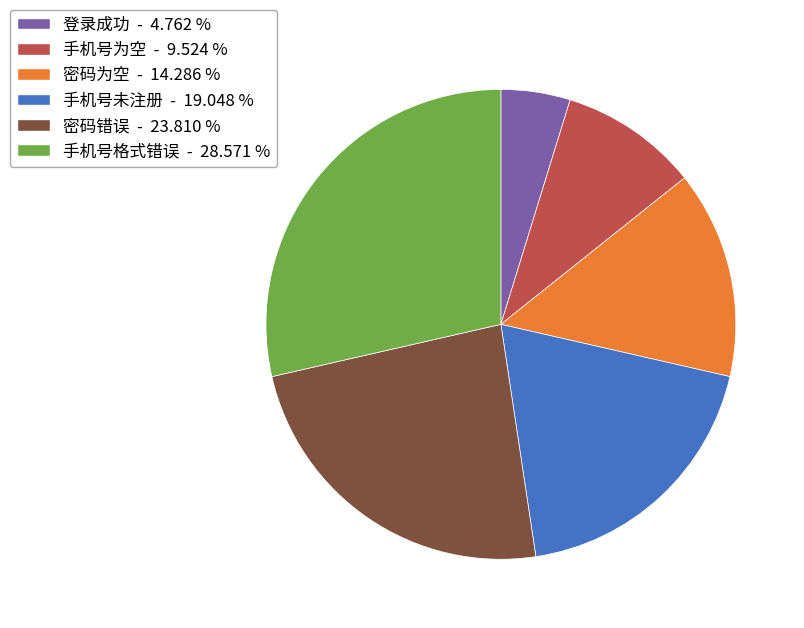

Combined, do 手机号格式错误 and 密码错误 account for over 50%?

Yes